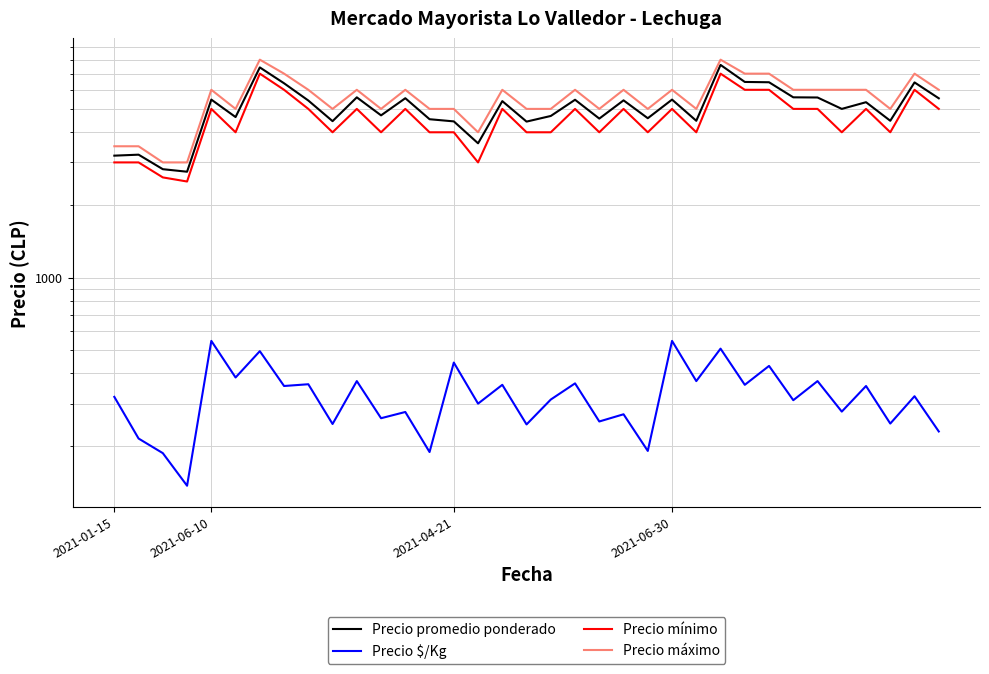

What is the sum of all Precio máximo values?

194000